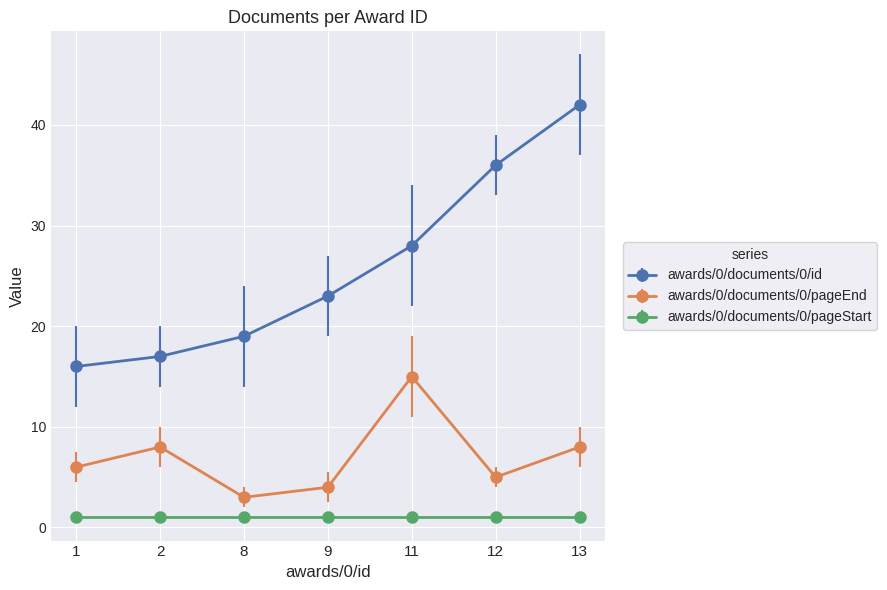

Rank the series at 13 from lowest to highest value.

awards/0/documents/0/pageStart, awards/0/documents/0/pageEnd, awards/0/documents/0/id